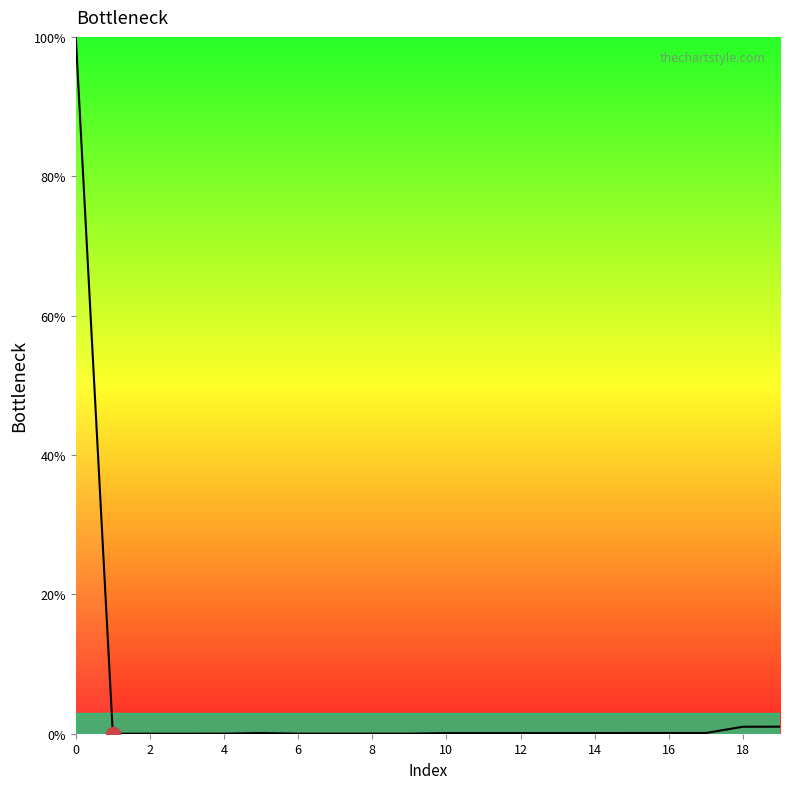

What is the maximum value shown in the chart?

100.0